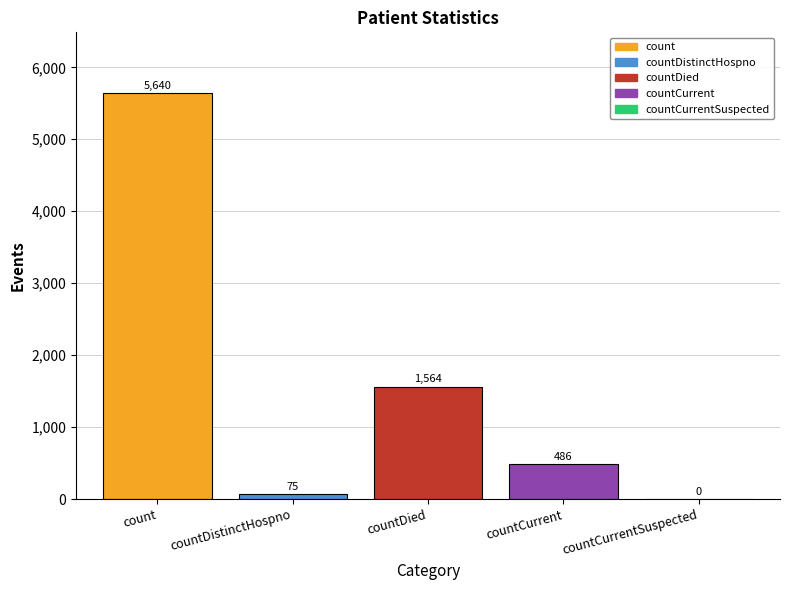

Where is the data nearest to the value 2820?

countDied